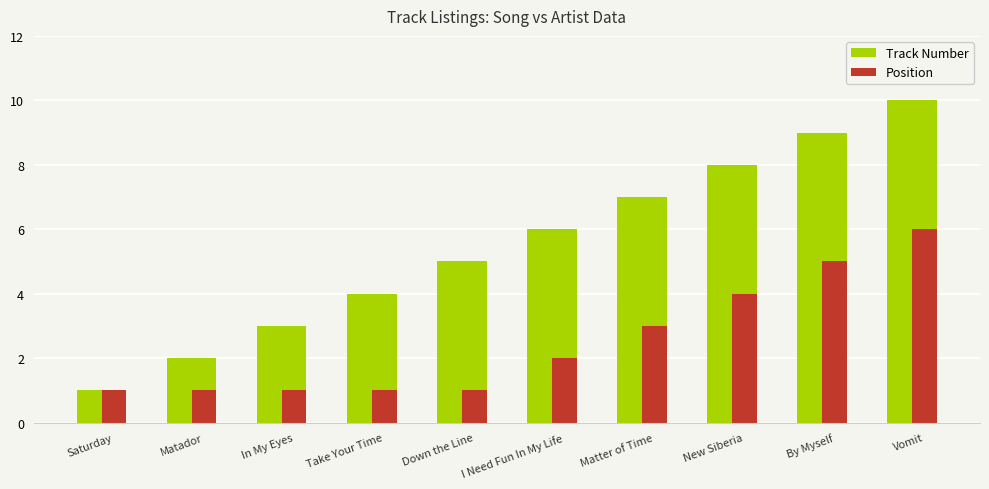

List the series in order of their peak value, lowest first.

Position, Track Number